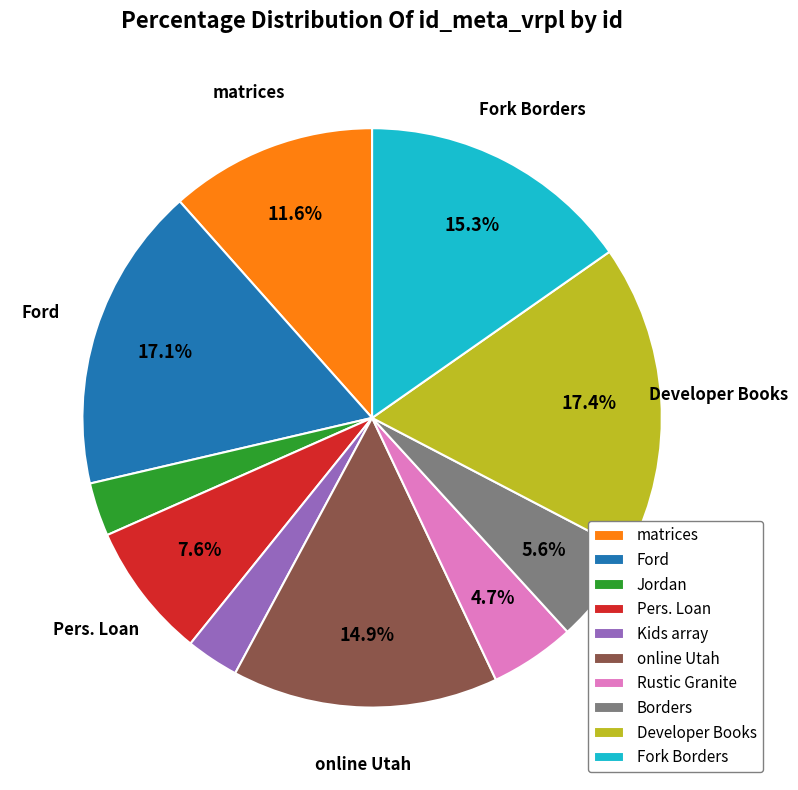

Approximately how many times larger is the value at Fork Borders compared to Borders?

2.7